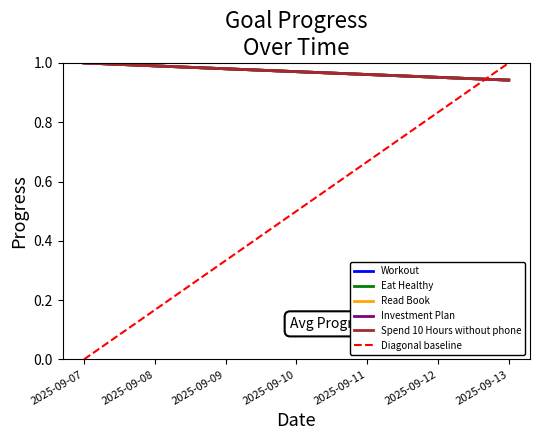

What is the highest value of the Diagonal baseline series?

1.0